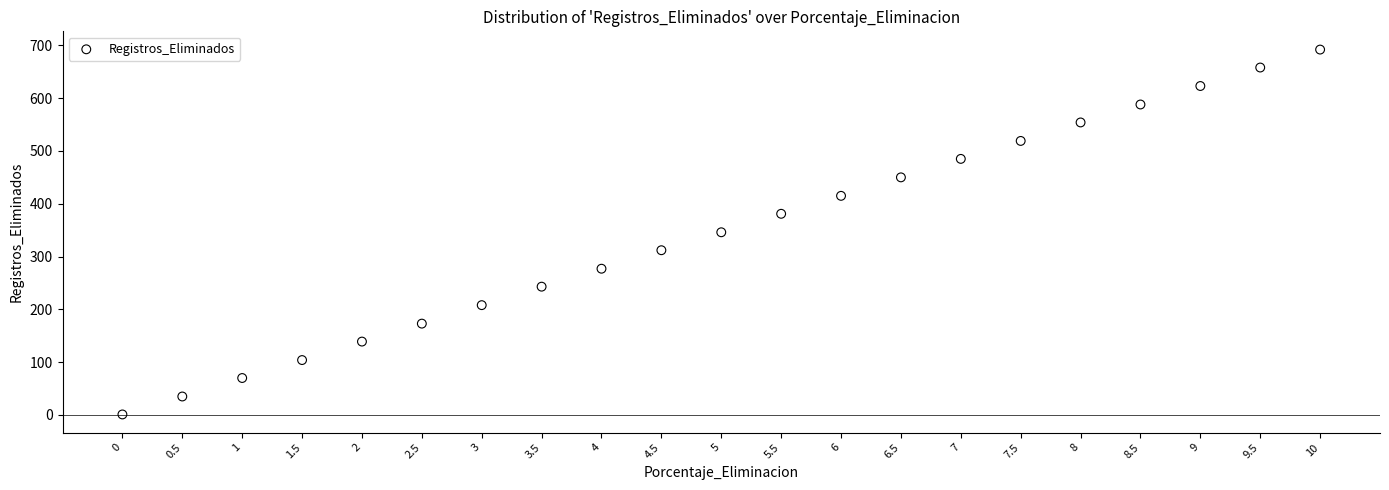

What is the range of Y values (max minus min)?

691